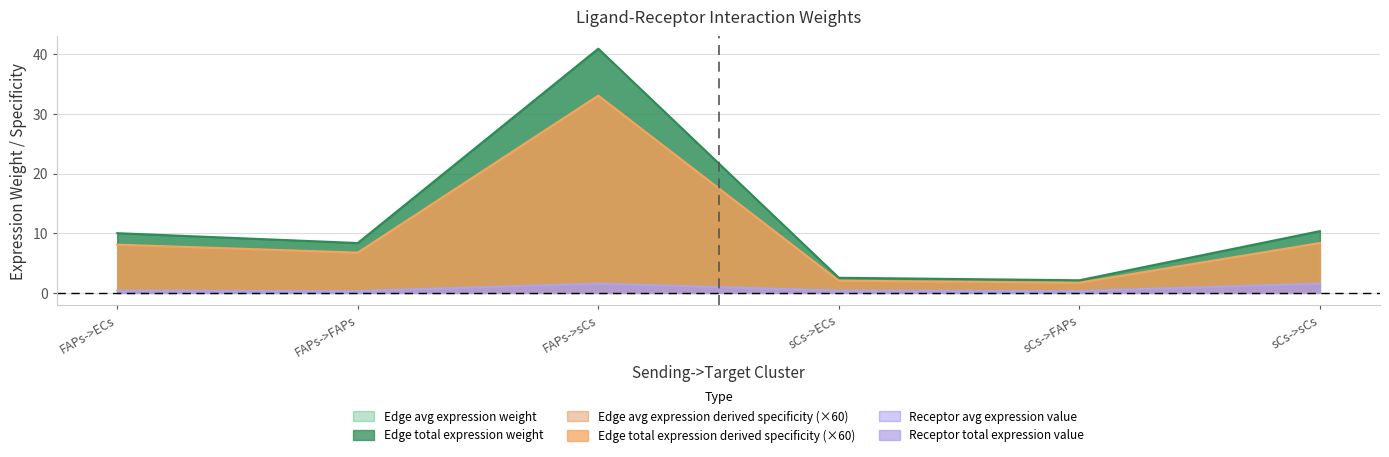

What is the greatest value displayed?

40.9